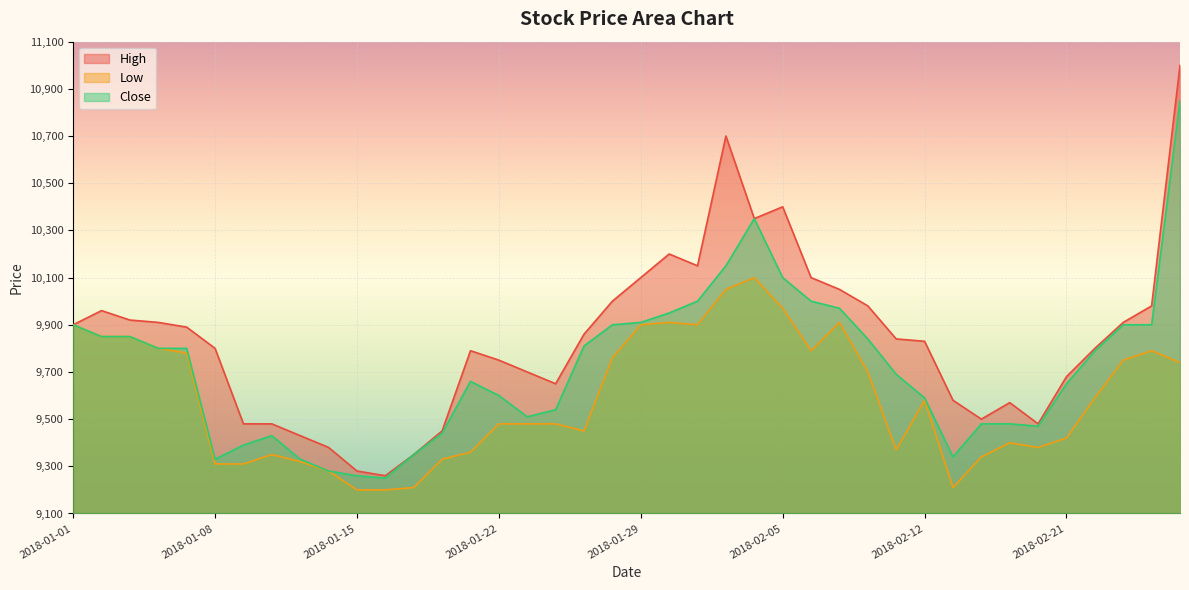

True or false: Low and Close intersect in this chart.

False